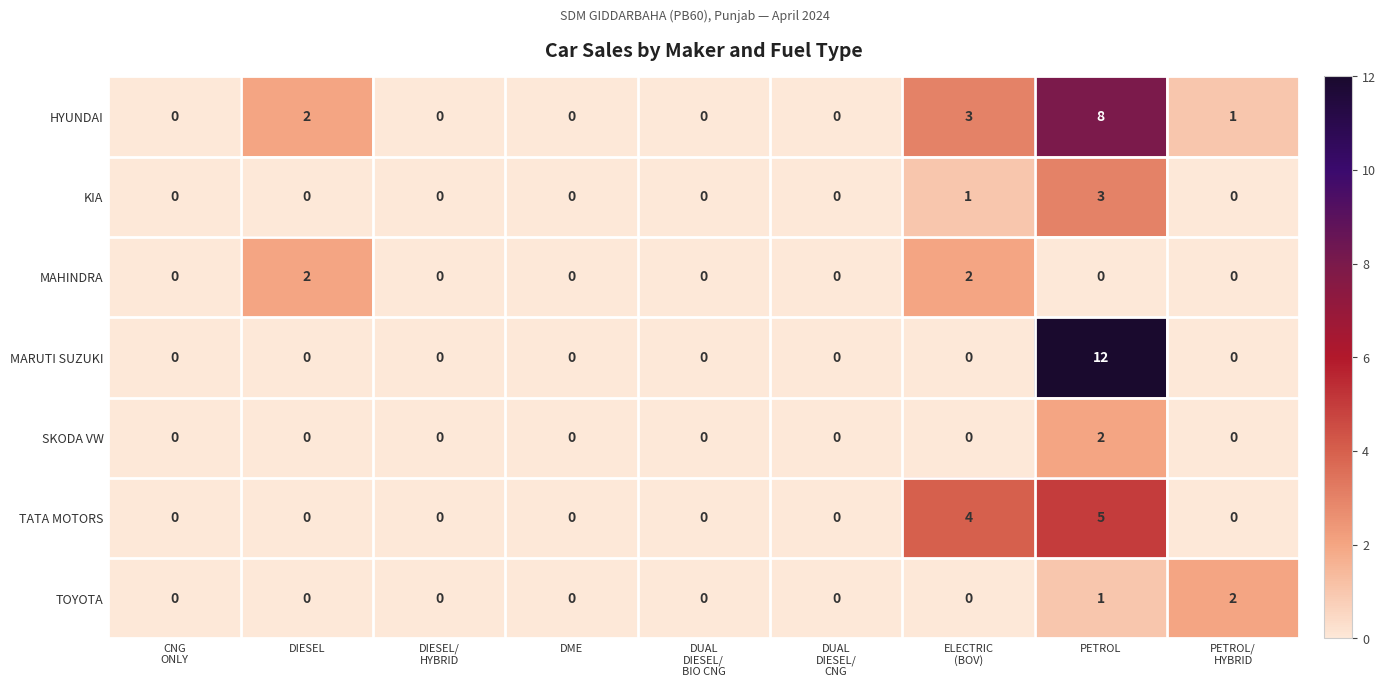

Is it true that KIA equals -2 at DME?

False